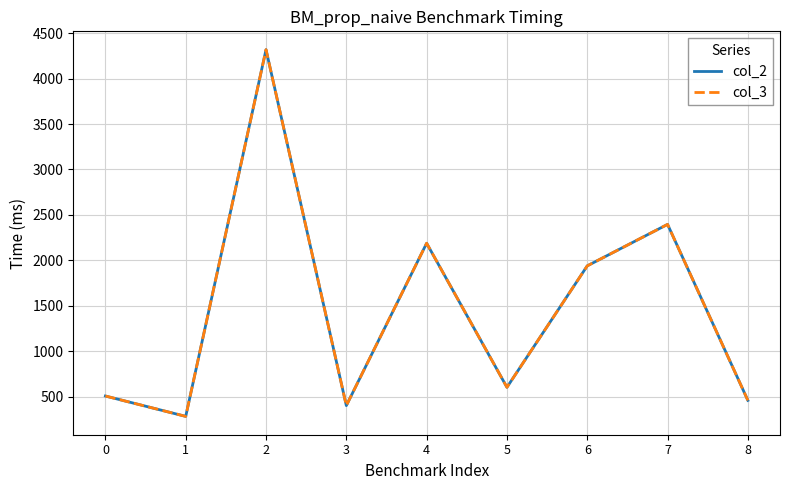

What is the difference between the maximum and minimum values in the col_2 series?

4037.0